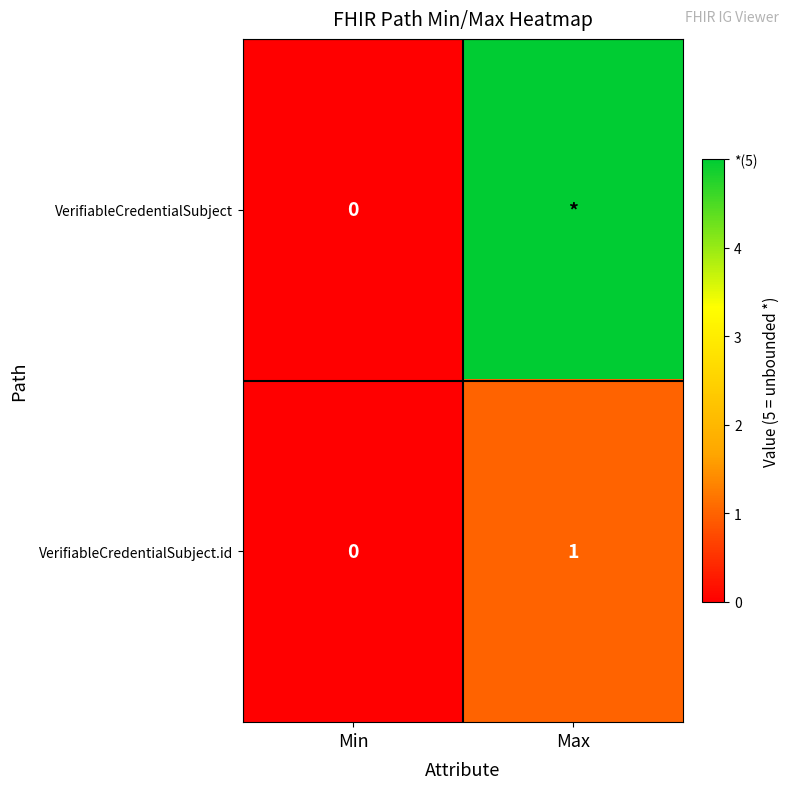

The VerifiableCredentialSubject.id series shows 0 at Min. True or false?

True